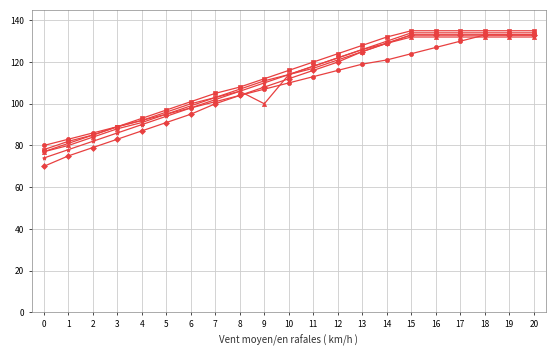

What is the total value across all series at 4?

545